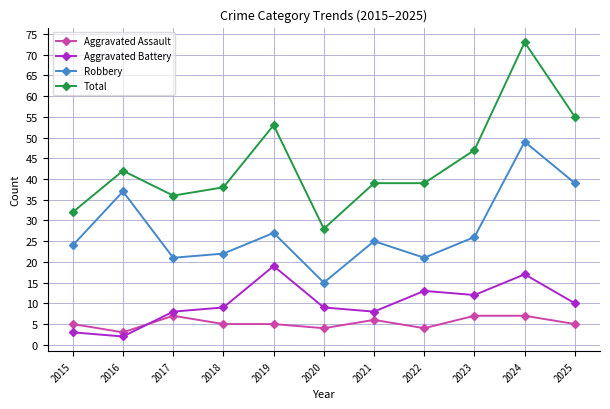

At how many categories does at least one series exceed 72?

1